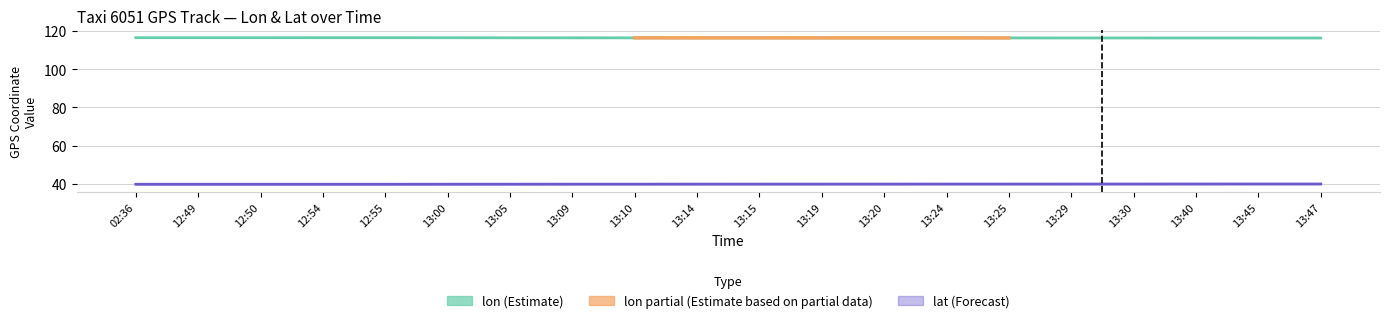

Is this an area chart (filled region under the line)?

No